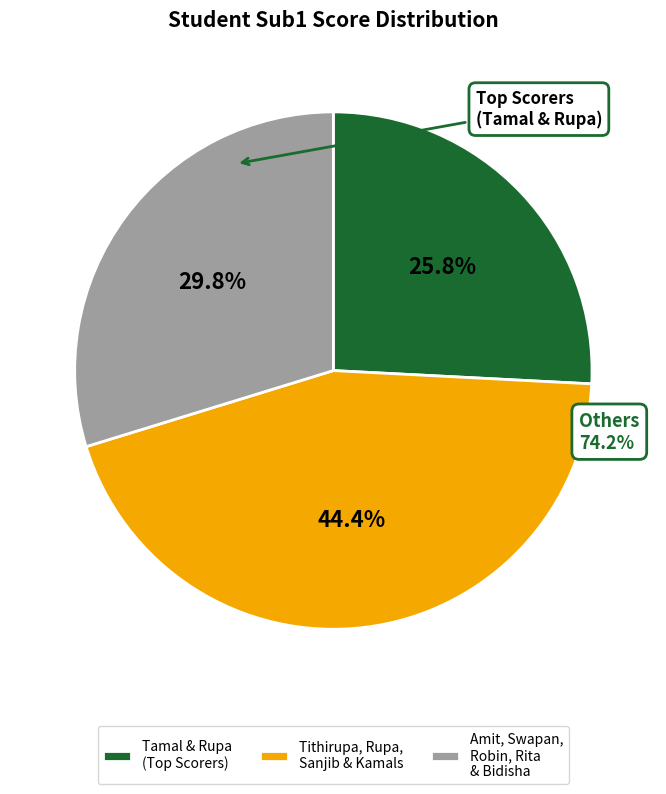

Which category has the biggest portion of the pie?

Tithirupa, Rupa, Sanjib & Kamals